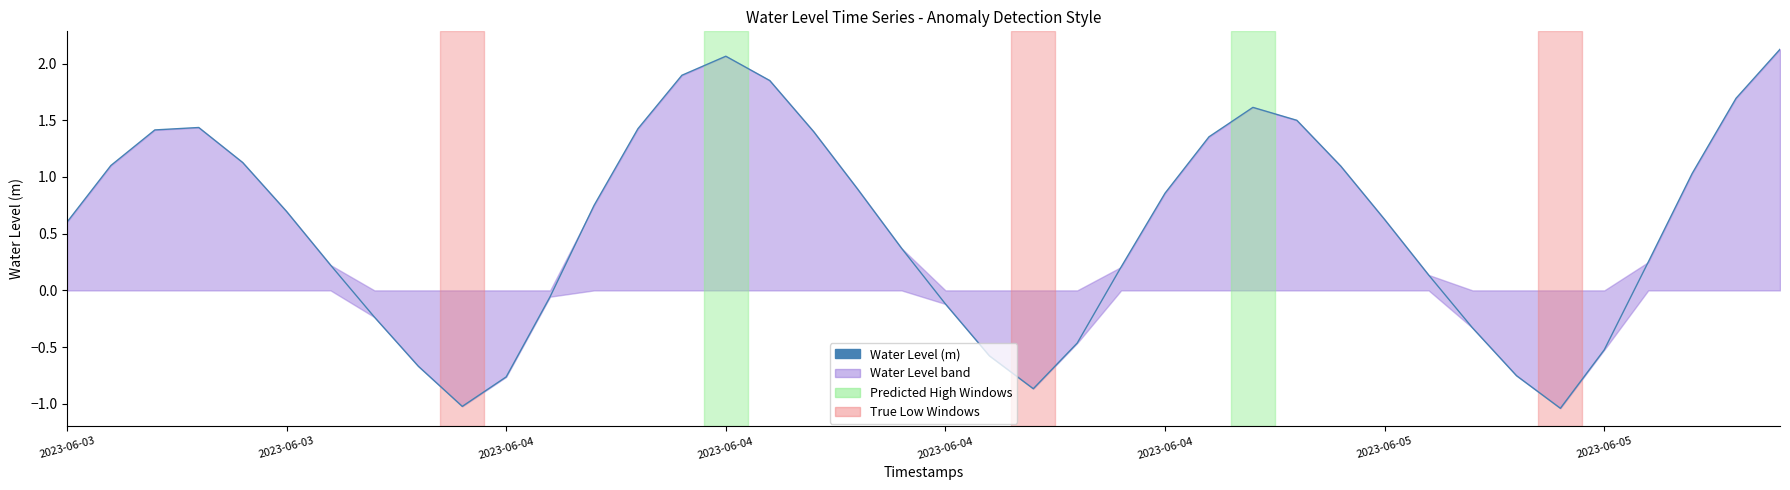

Which category has the lowest value across all series?

34